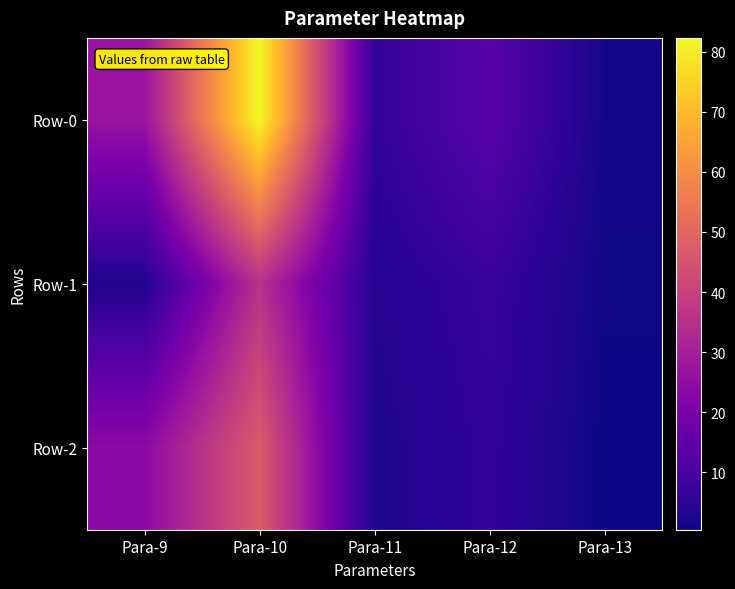

At how many categories does at least one series exceed 51?

1